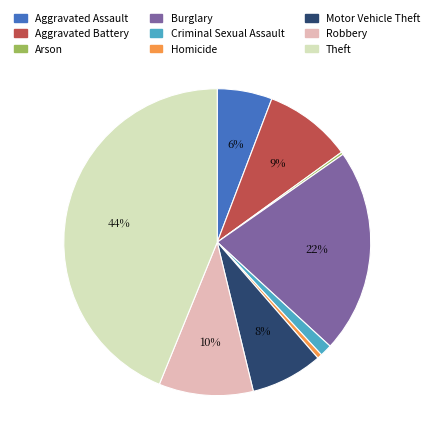

Is there a majority slice in this chart?

No